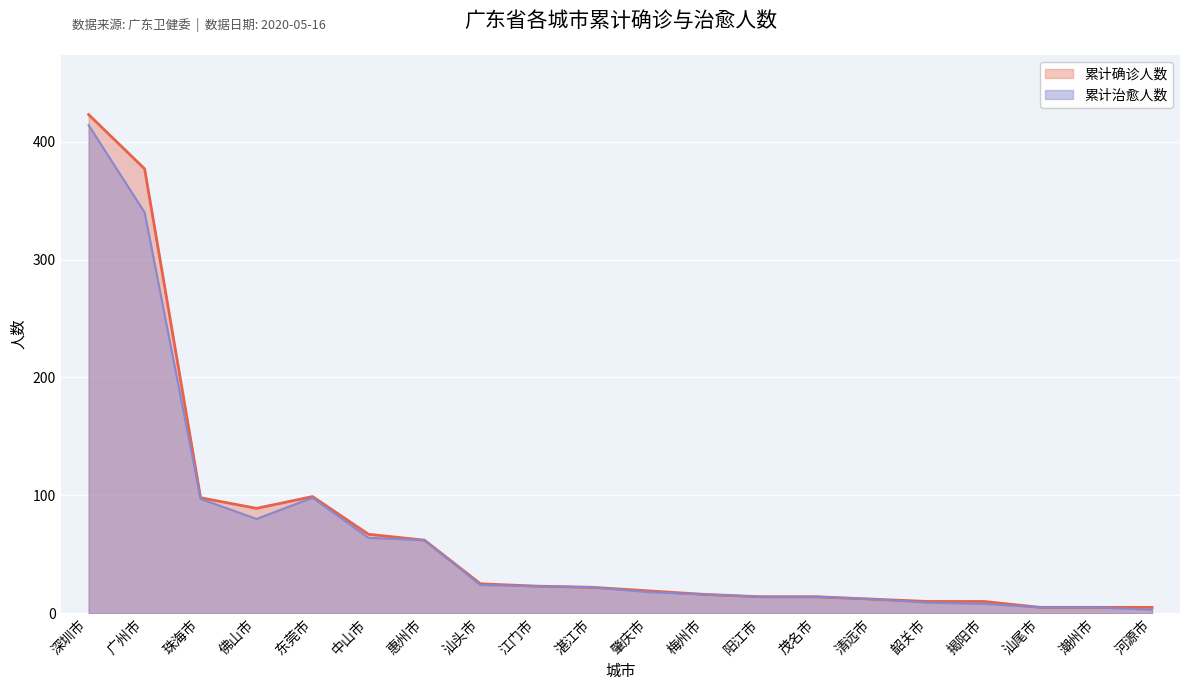

True or false: 累计治愈人数 and 累计确诊人数 cross at least once.

False